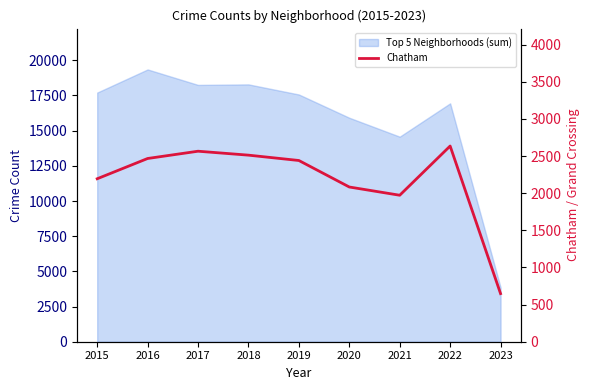

Reading right to left, extract all data points from this chart.

2023=648	2022=2636	2021=1973	2020=2084	2019=2441	2018=2513	2017=2566	2016=2468	2015=2195